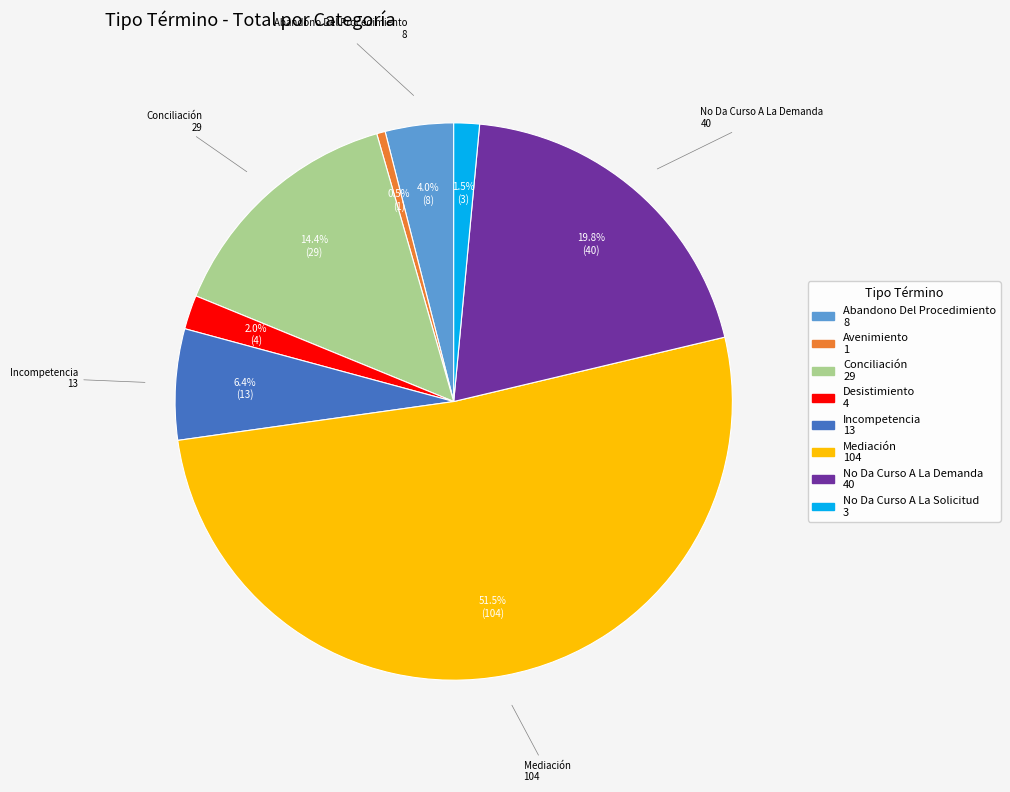

How many slices are in this pie chart?

8